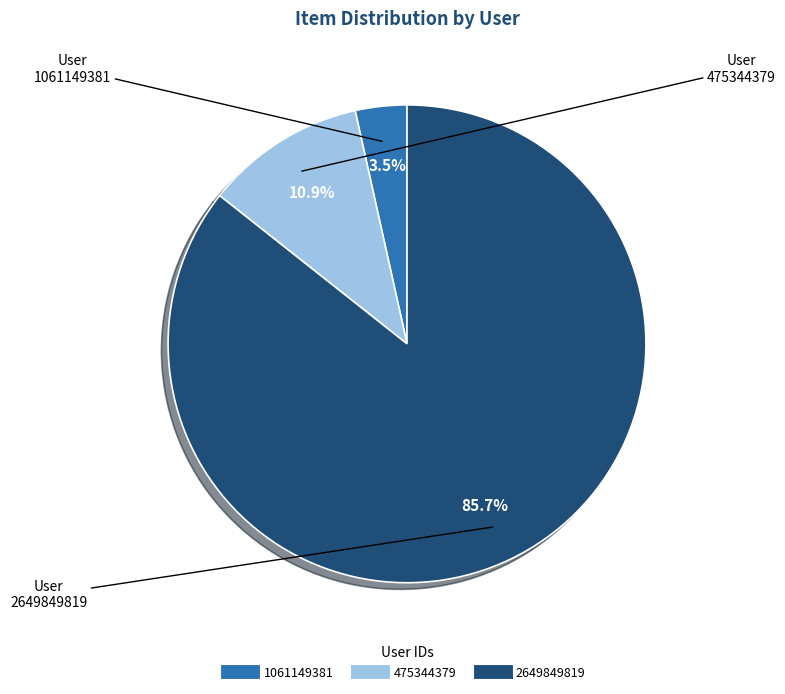

Is there a majority slice in this chart?

Yes